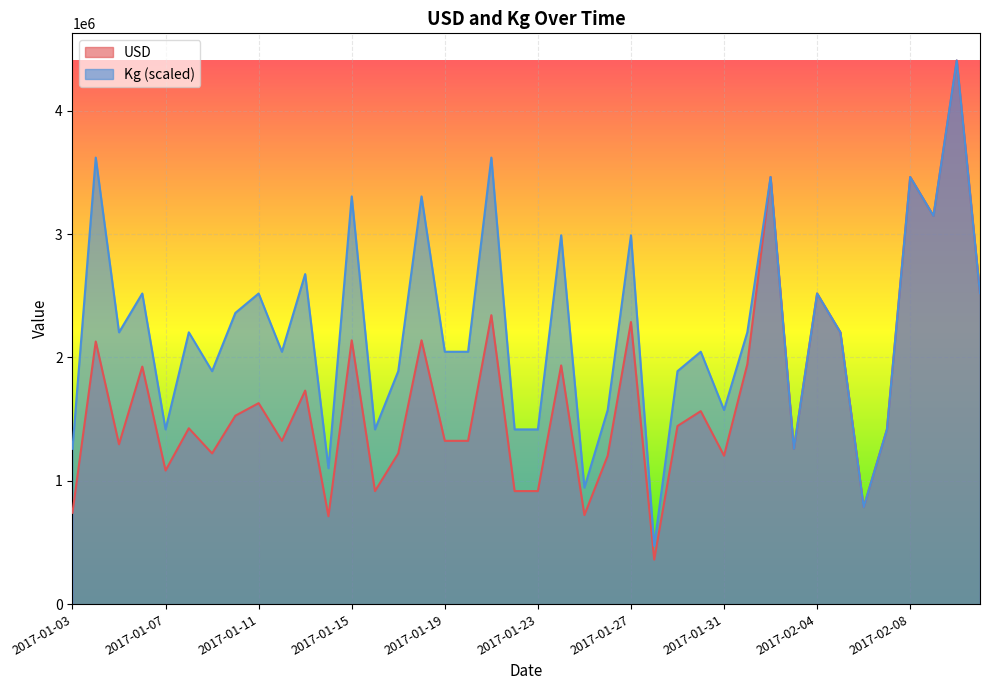

Rank the categories by Kg value from lowest to highest.

2017-01-28, 2017-02-06, 2017-01-25, 2017-01-14, 2017-01-03, 2017-02-03, 2017-01-07, 2017-01-16, 2017-01-22, 2017-01-23, 2017-02-07, 2017-01-26, 2017-01-31, 2017-01-09, 2017-01-17, 2017-01-29, 2017-01-12, 2017-01-19, 2017-01-20, 2017-01-30, 2017-01-05, 2017-01-08, 2017-02-01, 2017-02-05, 2017-01-10, 2017-01-06, 2017-01-11, 2017-02-04, 2017-02-11, 2017-01-13, 2017-01-24, 2017-01-27, 2017-02-09, 2017-01-15, 2017-01-18, 2017-02-02, 2017-02-08, 2017-01-04, 2017-01-21, 2017-02-10